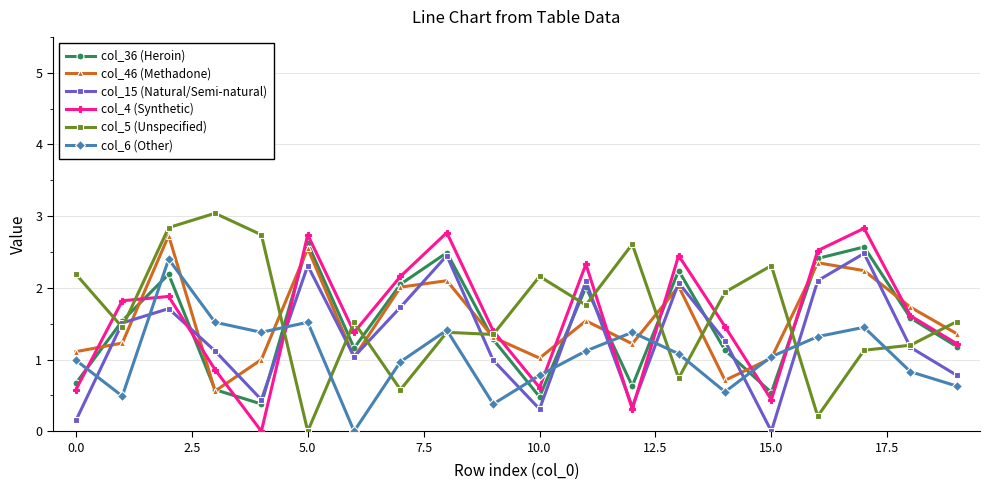

What is the greatest value displayed?

3.0